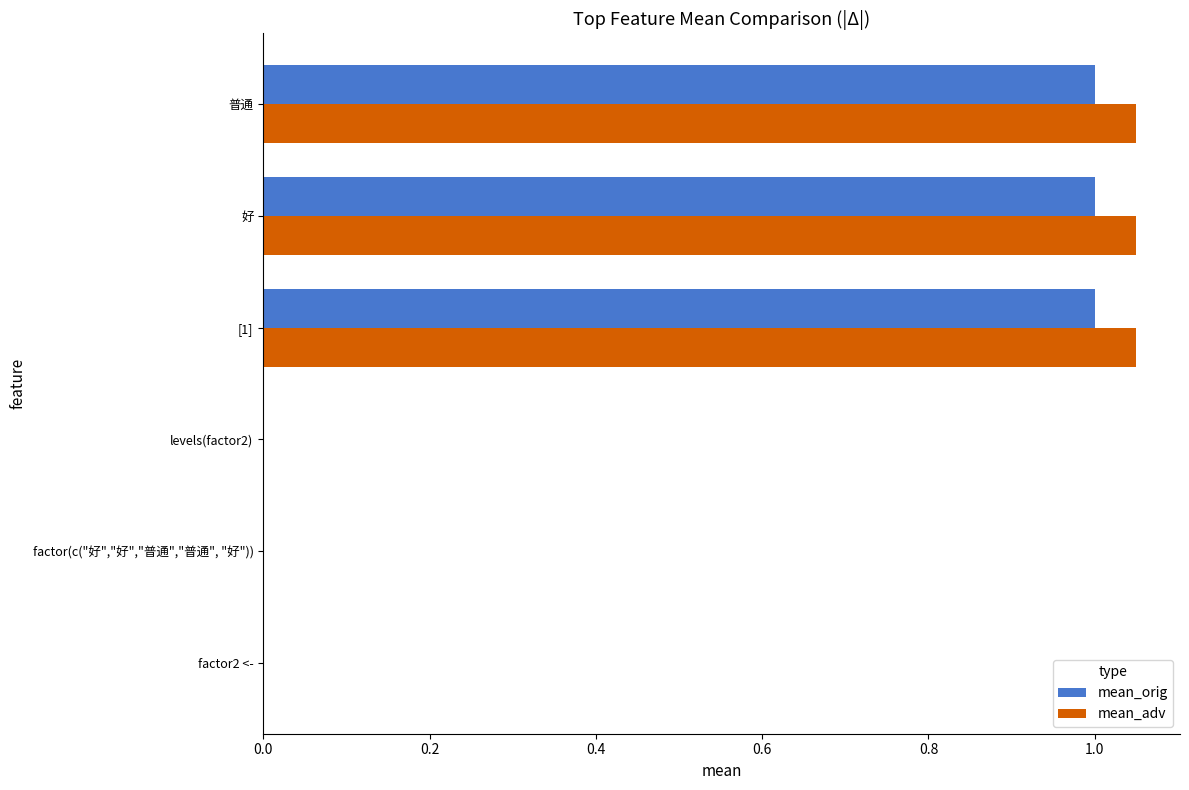

What is the average value of the mean_adv series?

0.5